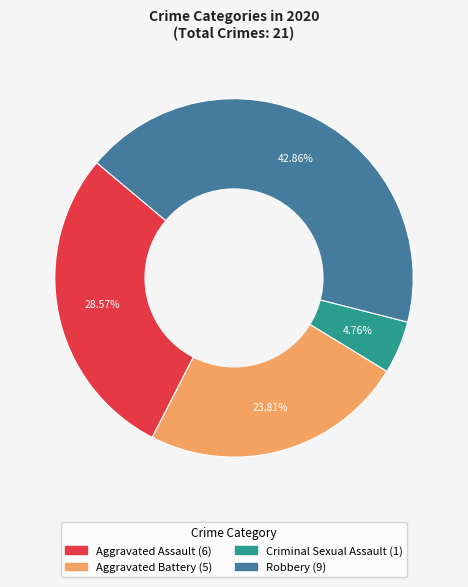

Is there any slice that represents more than half of the pie?

No